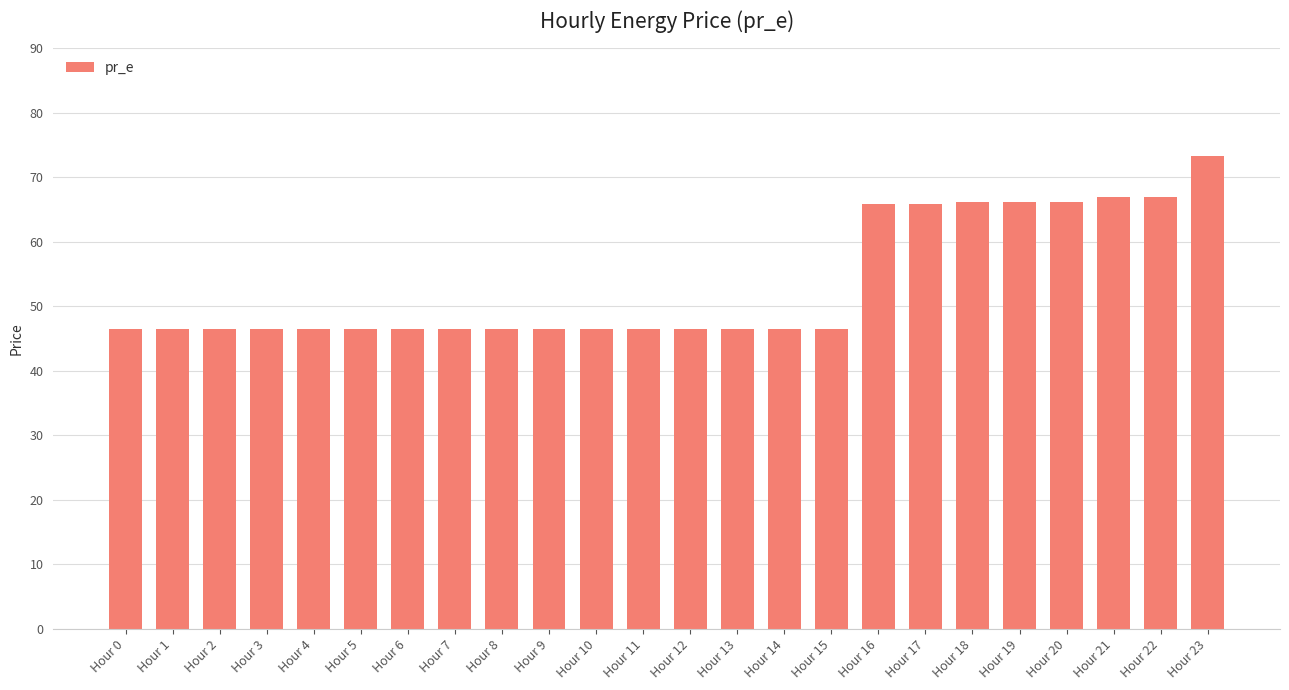

What is the approximate value at Hour 5?

46.5